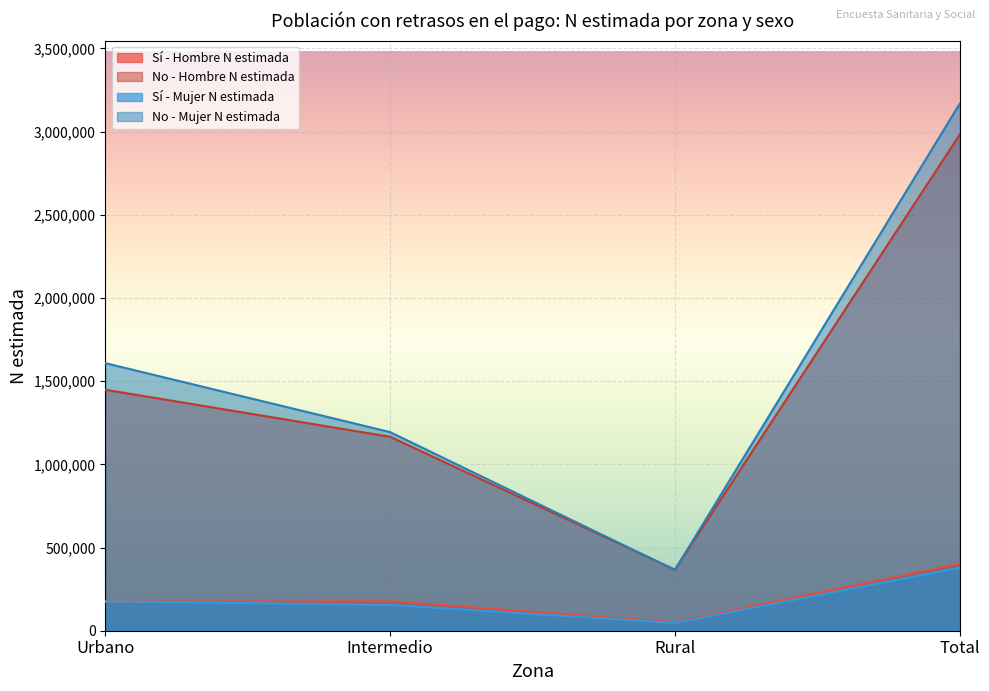

Reading right to left, list all the values displayed in this chart.

Sí - Hombre N estimada: 402419	50673	177382	174364
No - Hombre N estimada: 2981186	367421	1165495	1448271
Sí - Mujer N estimada: 378730	46978	155174	176578
No - Mujer N estimada: 3166604	364917	1193650	1608037